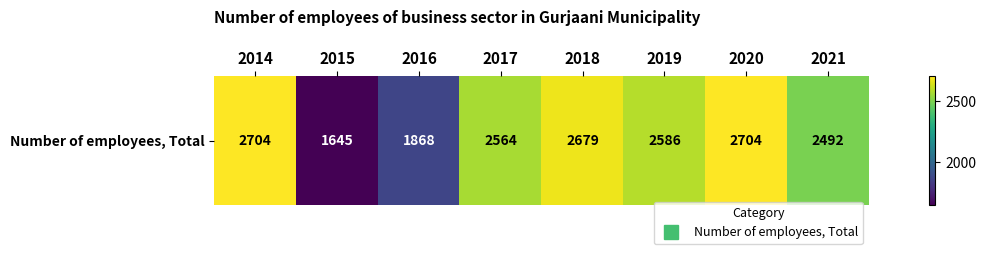

Reading left to right, list all the values displayed in this chart.

2014=2704	2015=1645	2016=1868	2017=2564	2018=2679	2019=2586	2020=2704	2021=2492